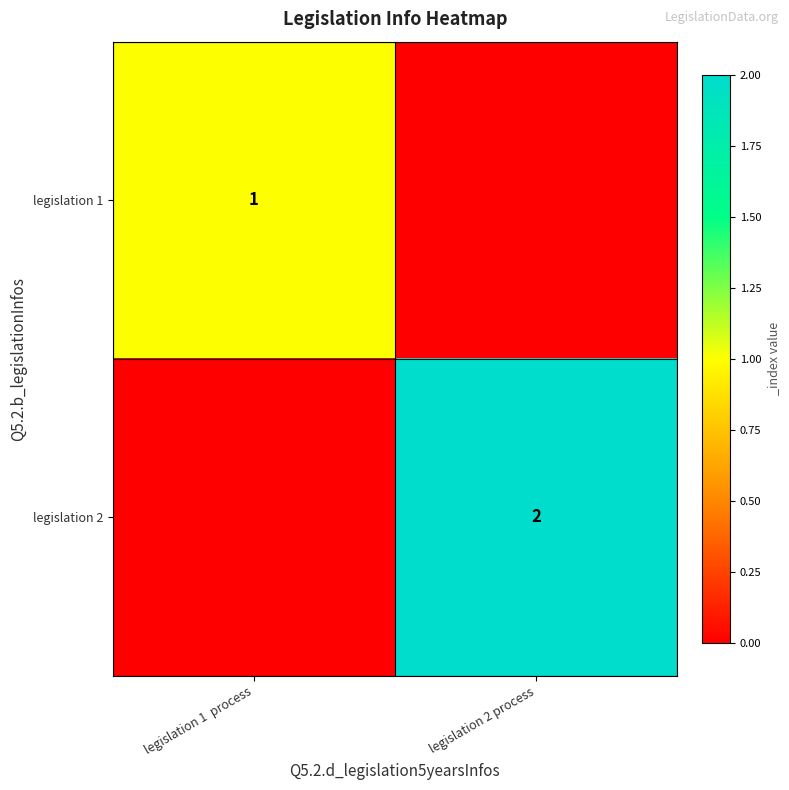

Is it true that legislation 2 equals 1 at legislation 2 process?

False